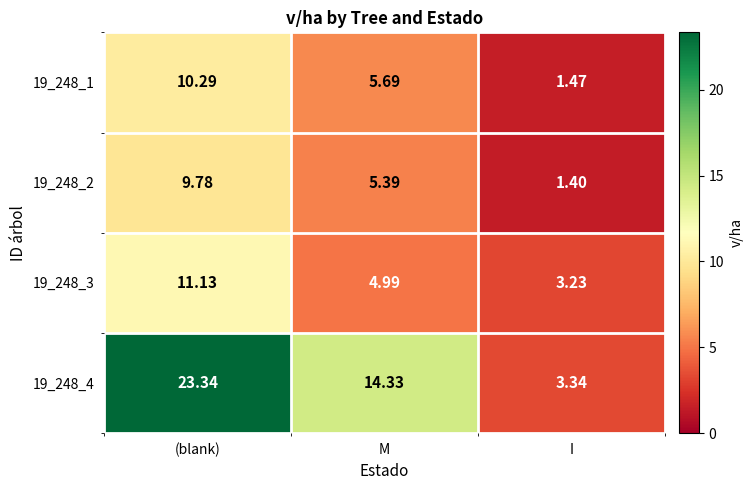

At which category is the sum across all series the highest?

(blank)